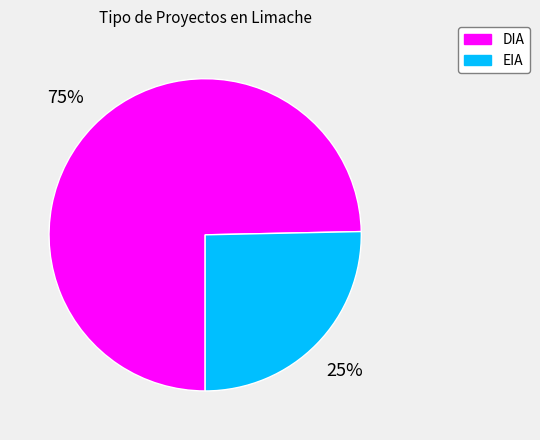

Rank the categories by value from highest to lowest.

DIA, EIA